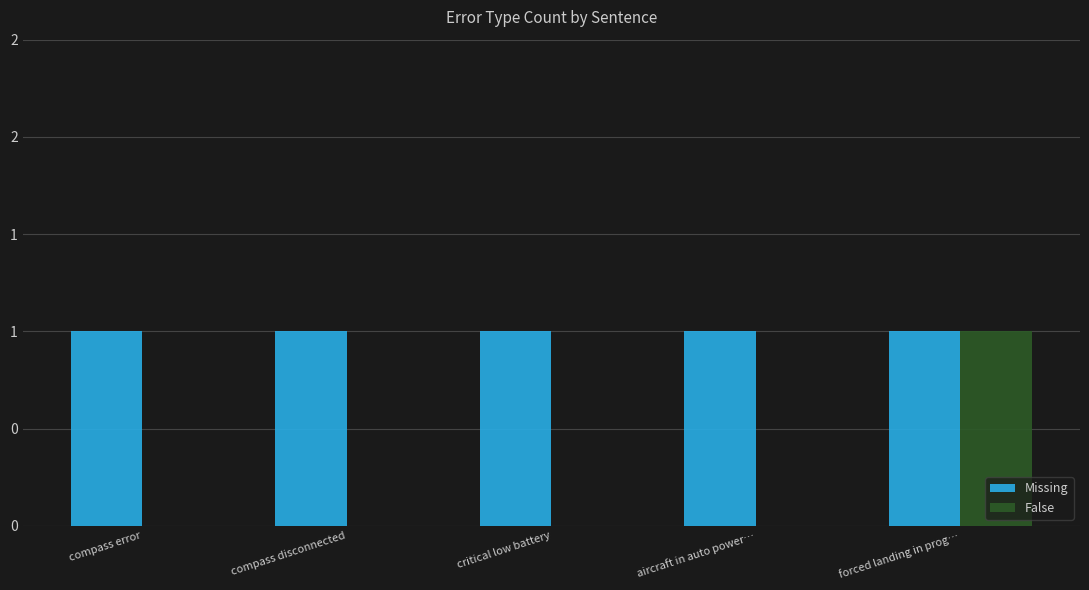

Rank the categories by False value from highest to lowest.

forced landing in prog…, compass error, compass disconnected, critical low battery, aircraft in auto power…